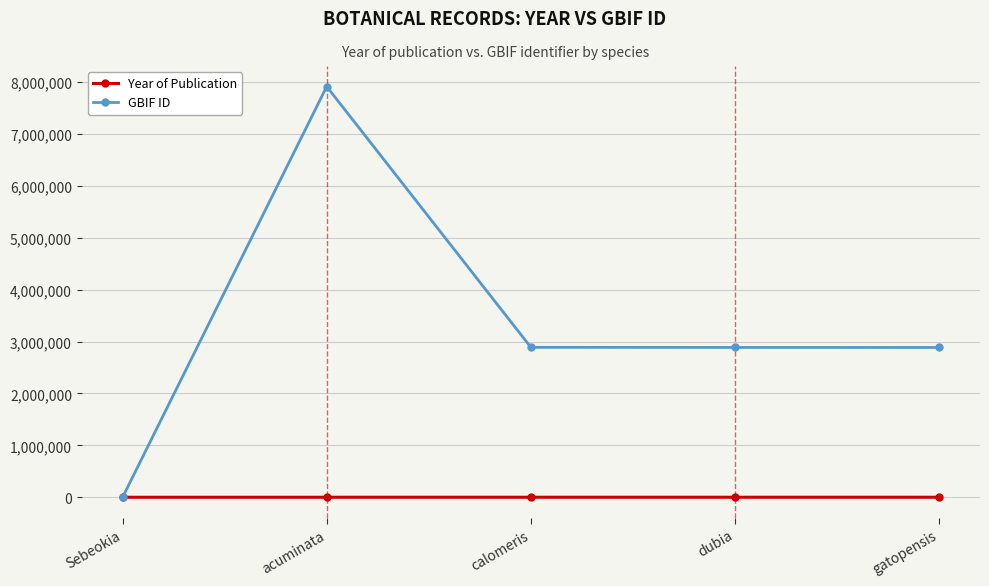

What is the difference between the second highest and second lowest values in the GBIF ID series?

2746